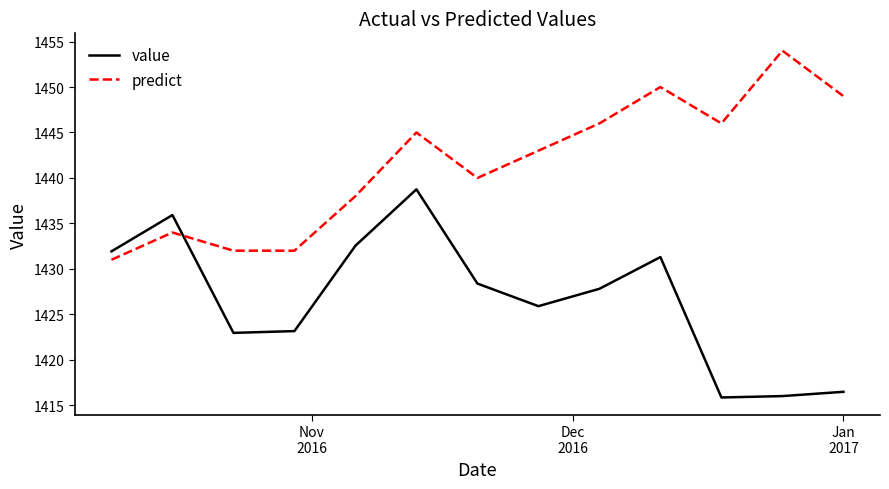

Which series has the largest total across all categories?

predict